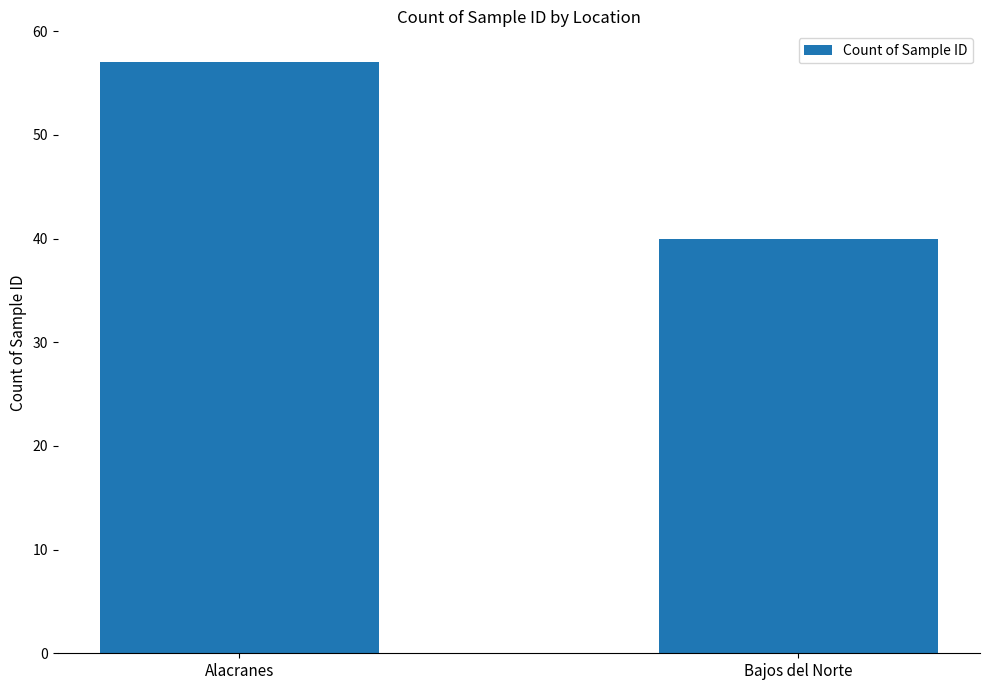

What is the approximate value at Alacranes, to the nearest 10?

60